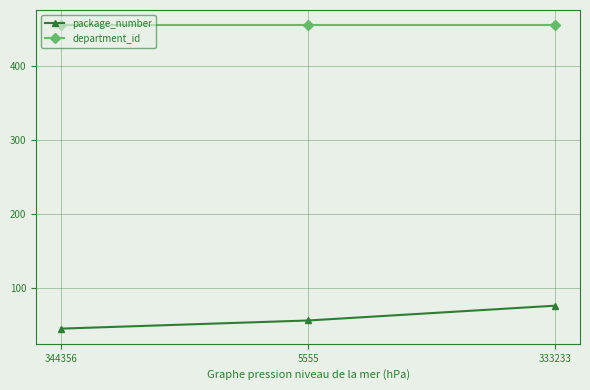

What is the total value across all series at 5555?

511